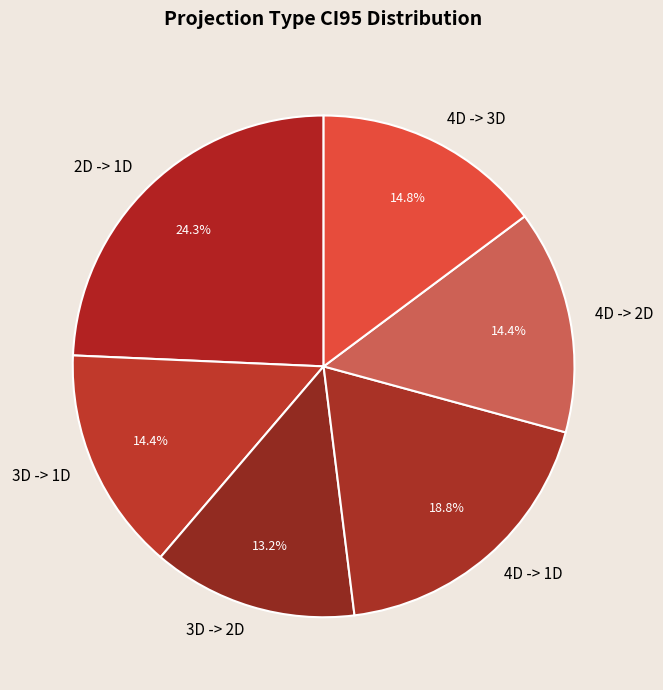

To the nearest percent, what is the difference between the largest and smallest slice percentages?

11%